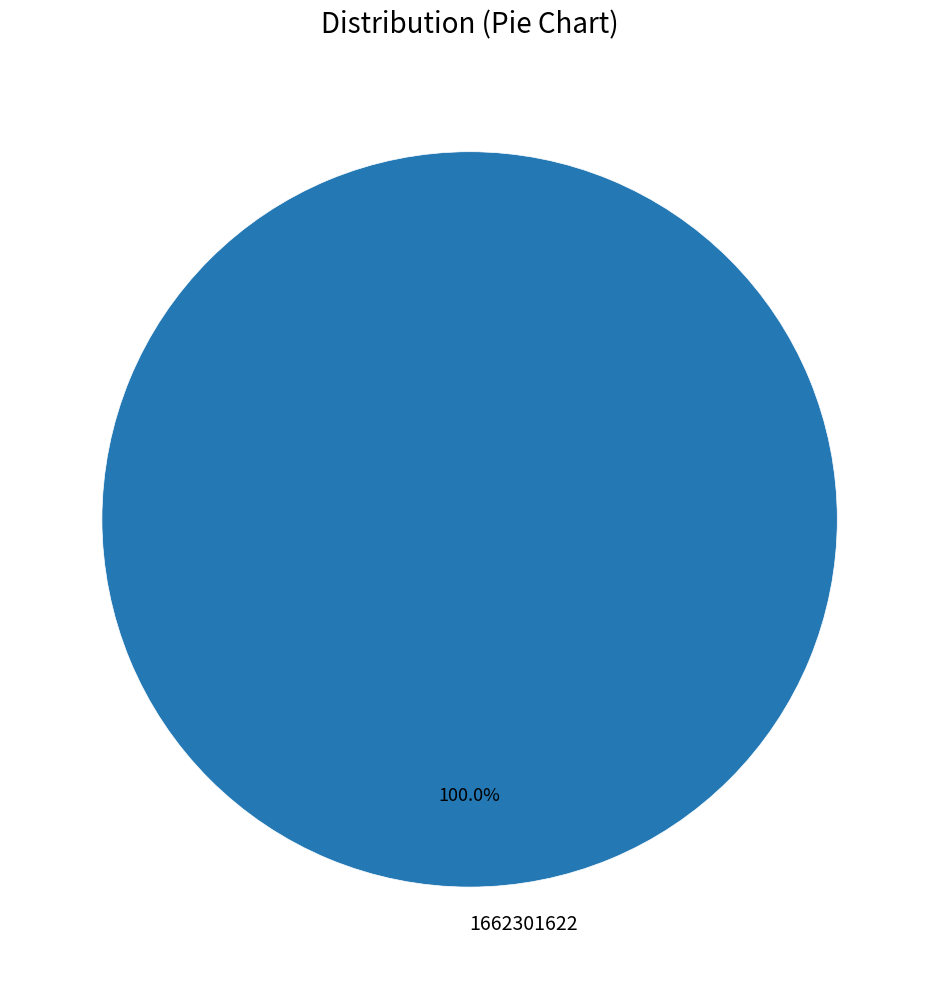

Rank the categories by value from lowest to highest.

1662301622